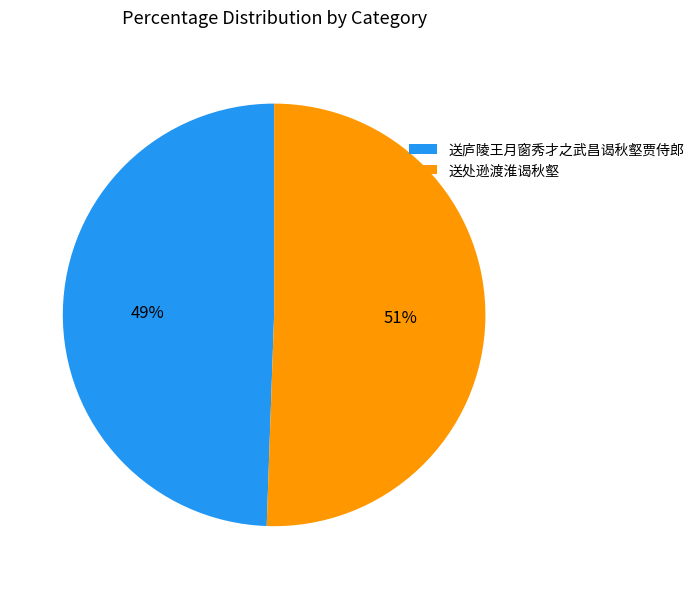

What is the smallest slice in the pie chart?

送庐陵王月窗秀才之武昌谒秋壑贾侍郎